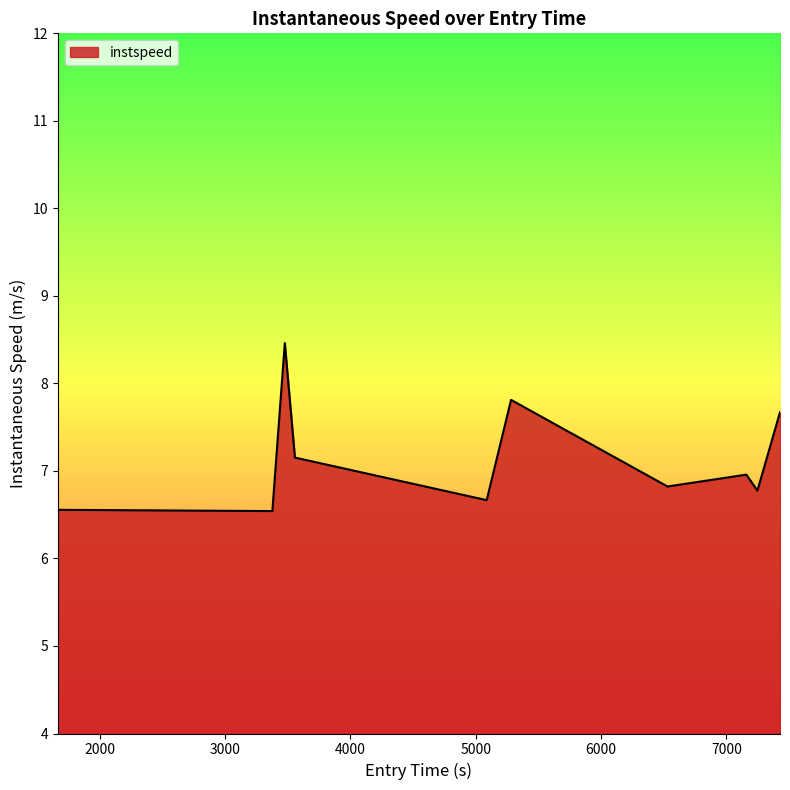

What is the greatest value displayed?

8.5